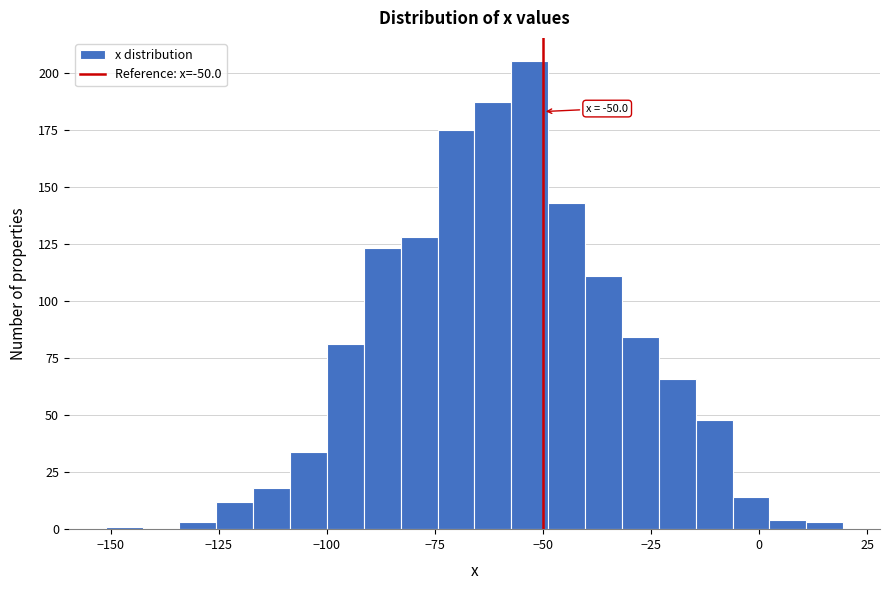

Read against the x-axis, roughly where is the centre of the tallest bar?

-55